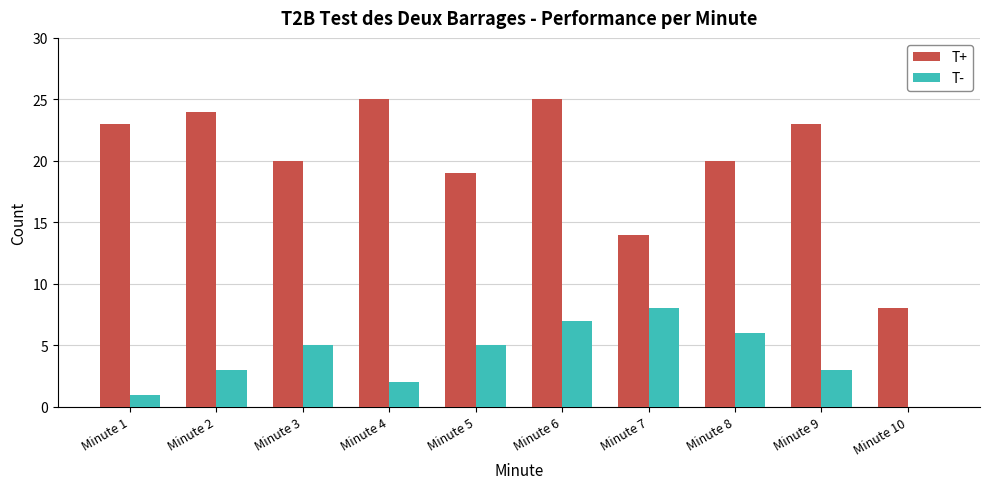

Are the bars grouped side by side (vs. stacked)?

Yes